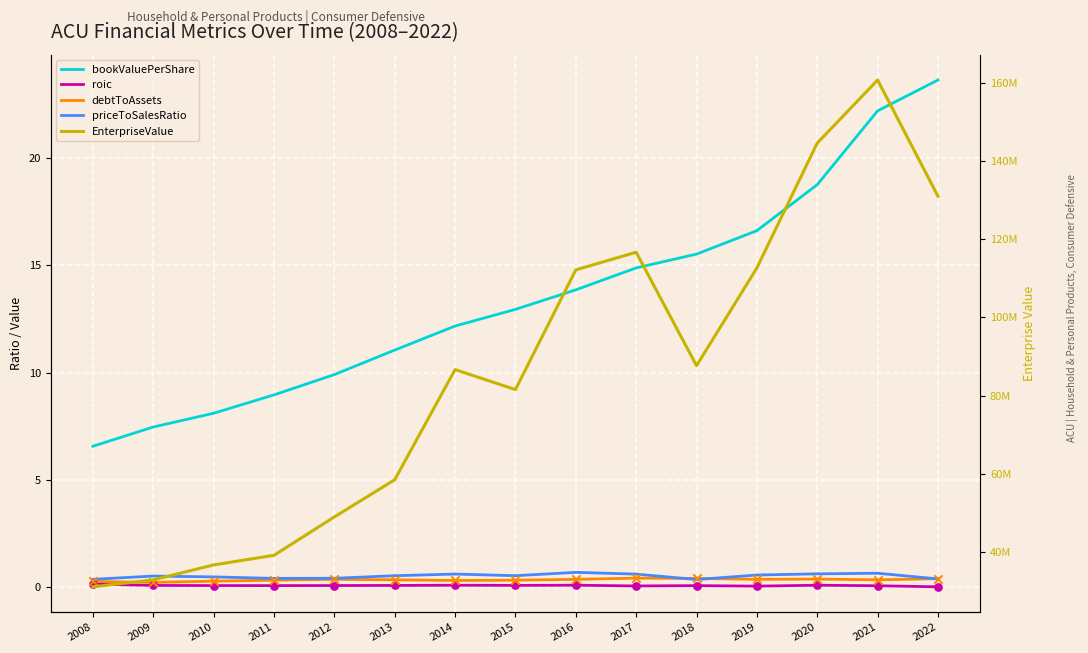

Which series reaches the minimum Y coordinate?

roic